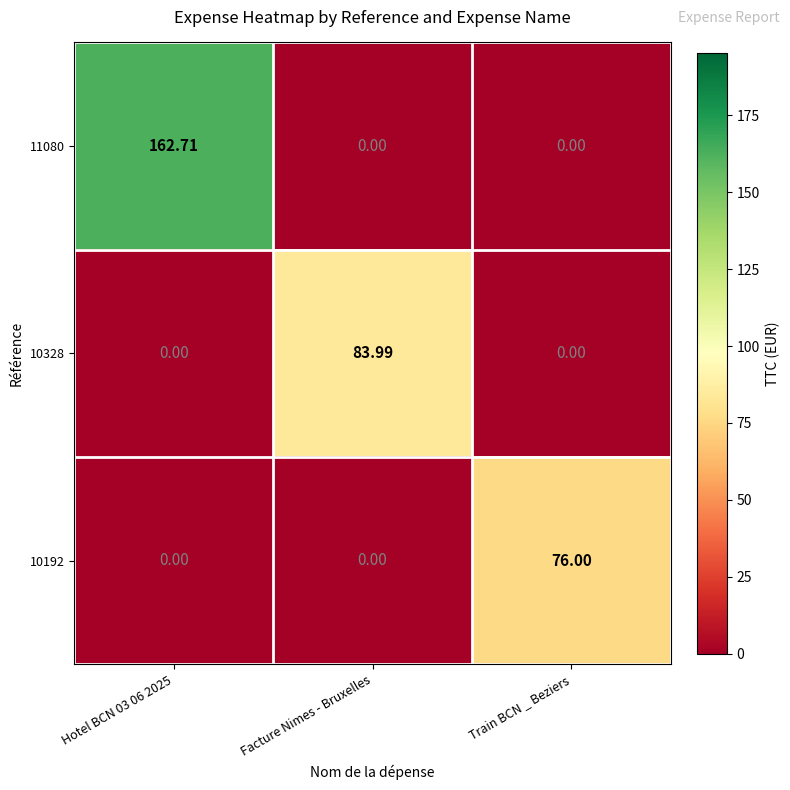

Is the value of 10328 at Hotel BCN 03 06 2025 greater than the value of 11080 at Hotel BCN 03 06 2025?

No